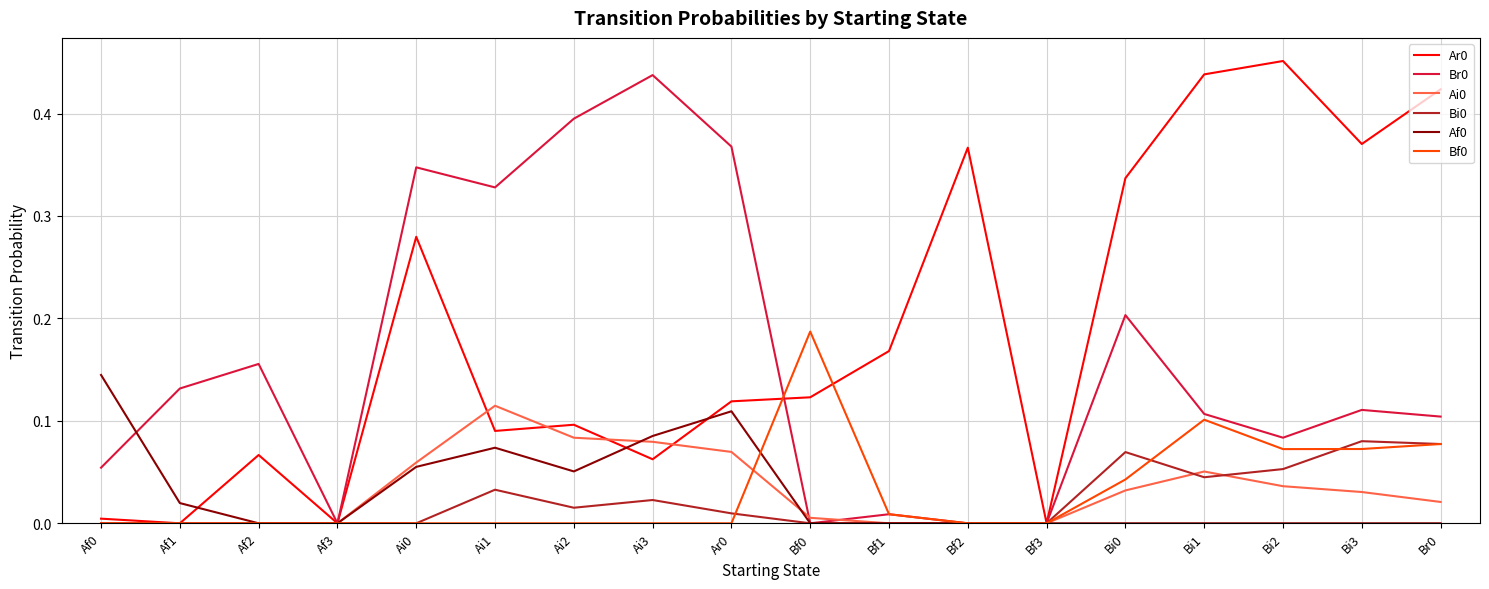

Is the value of Br0 at Bi3 greater than the value of Ai0 at Af3?

Yes